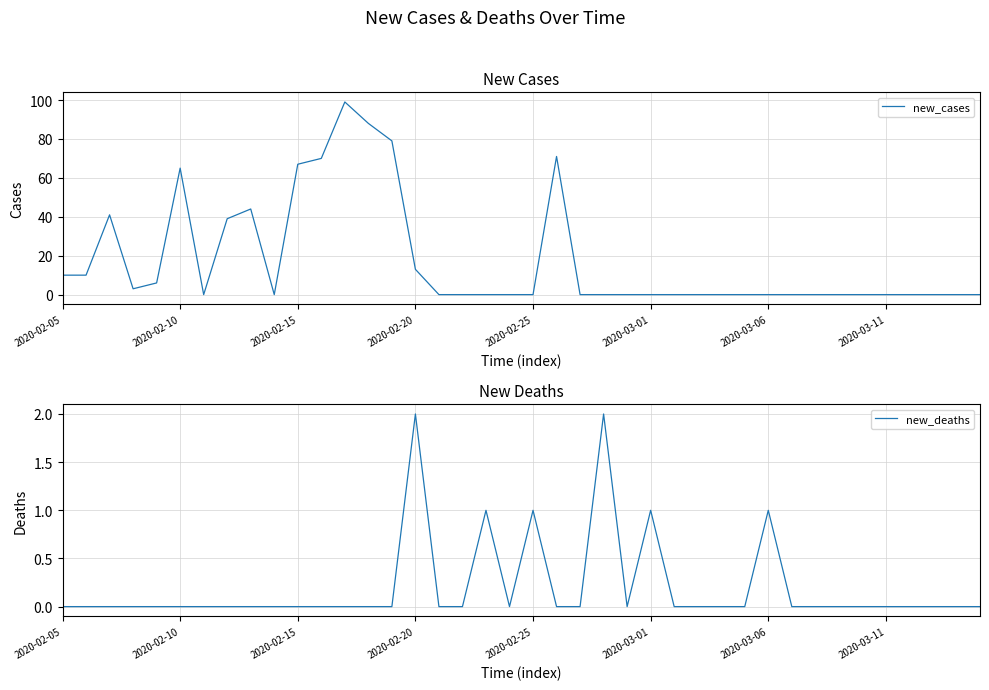

What is the highest value of the new_cases series?

99